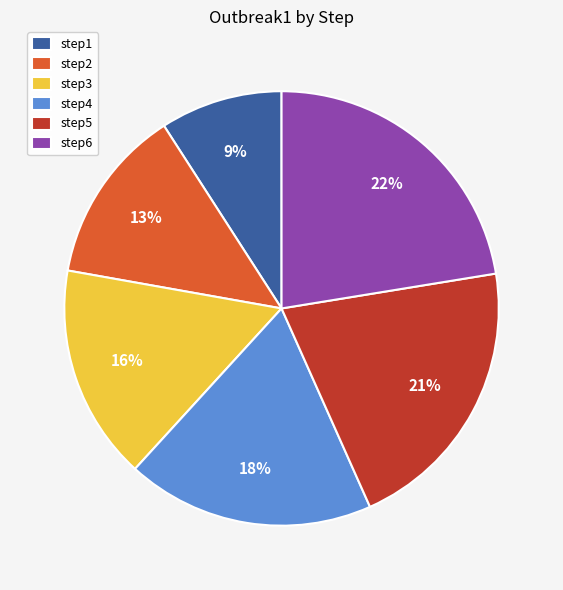

Which slice is the largest?

step6